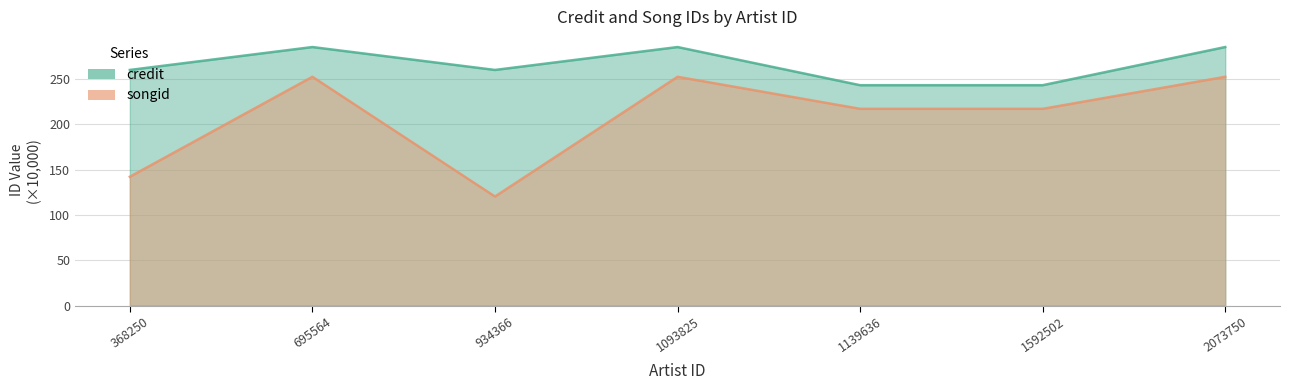

What is the value of the credit point at the 4th from the left?

285.2